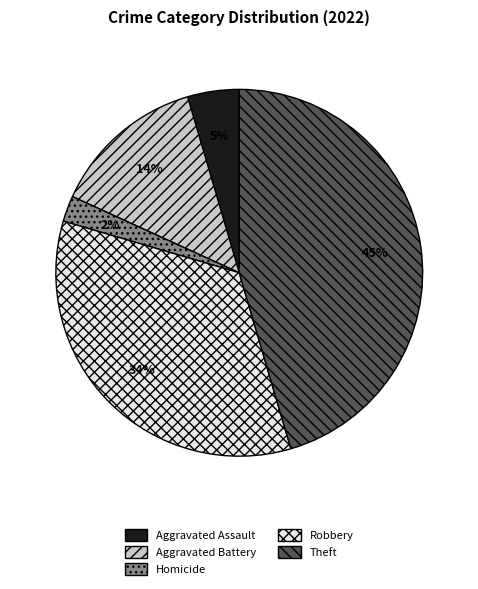

To the nearest percent, what is the difference between the Robbery and Aggravated Battery slice percentages?

20%